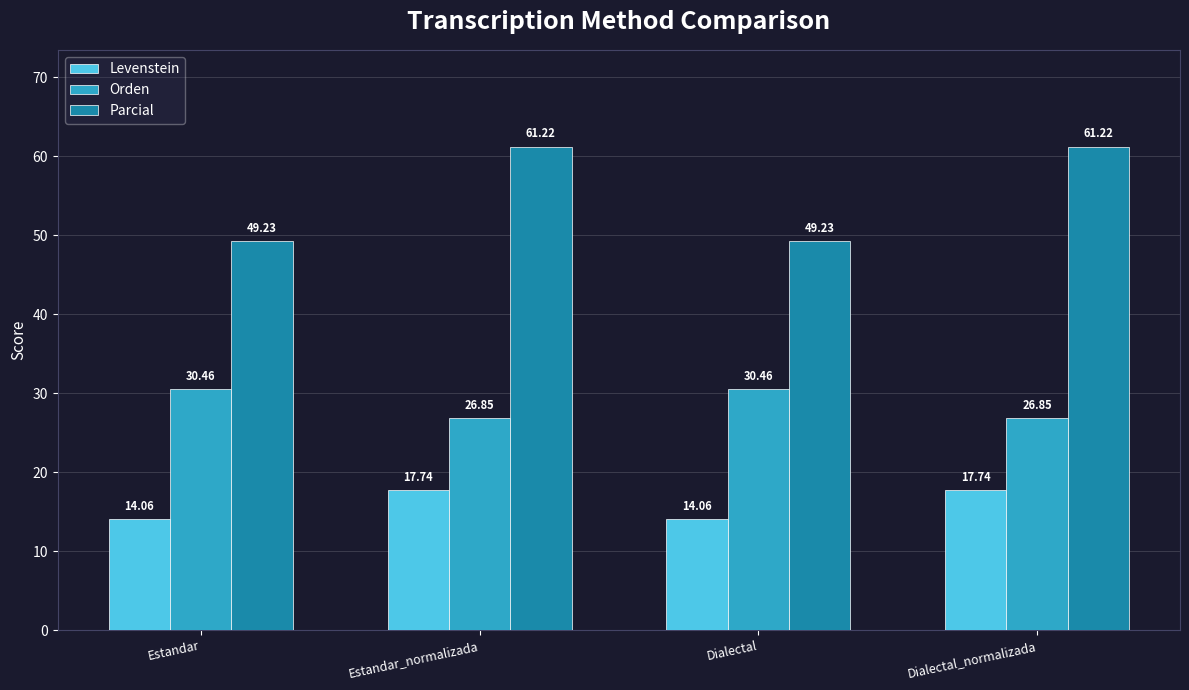

What is the difference between the highest and lowest values at Estandar_normalizada?

43.5